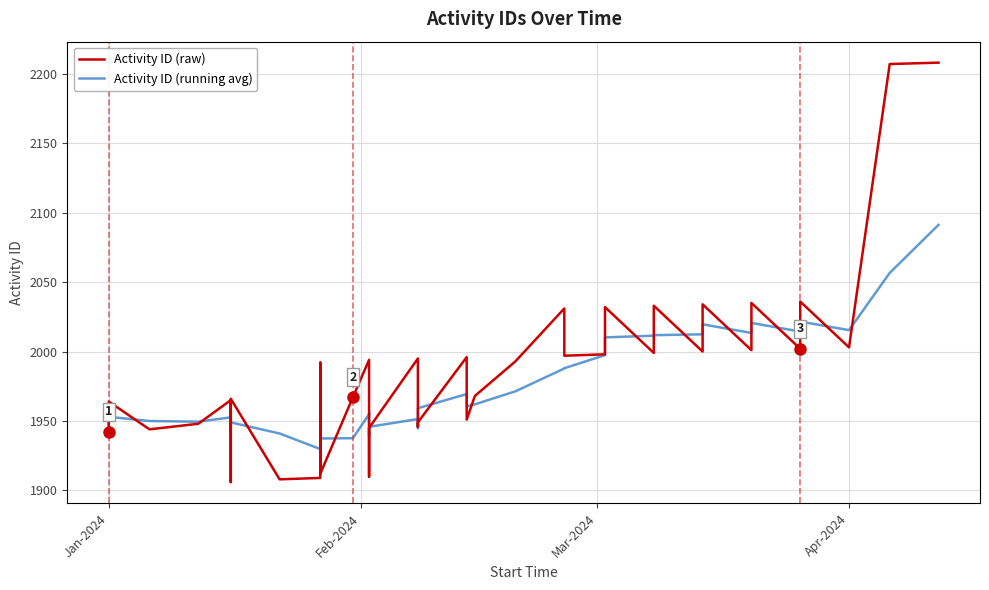

List the series in order of their overall mean, highest first.

Activity ID (raw), Activity ID (running avg)